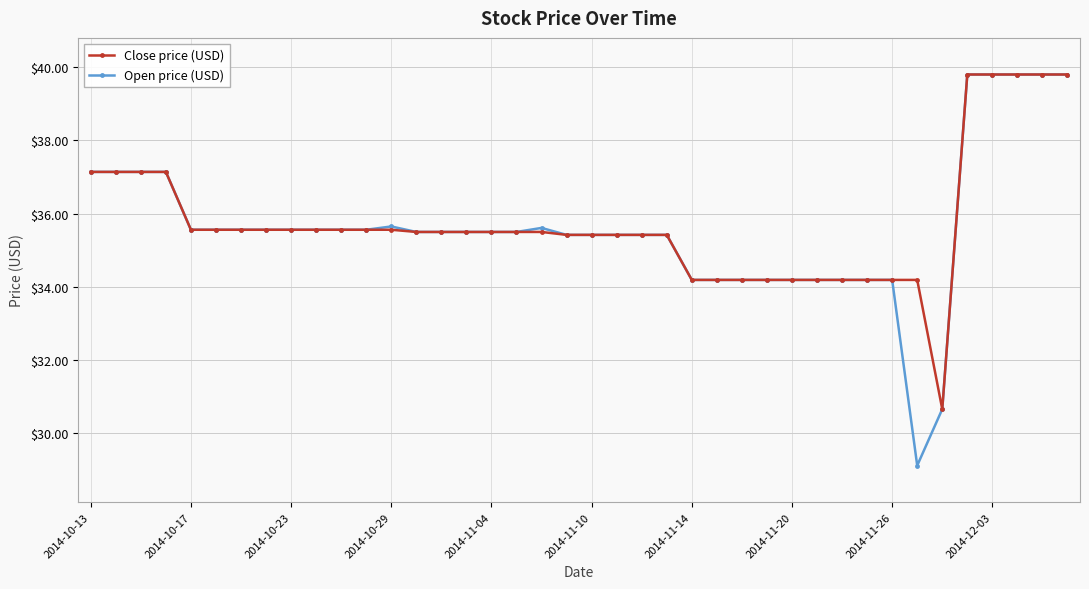

What is the value of the Open price (USD) point at the 39th from the left?

39.8